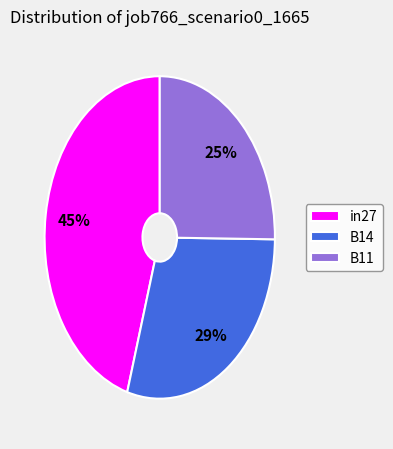

Do B14 and in27 together represent more than half of the pie?

Yes